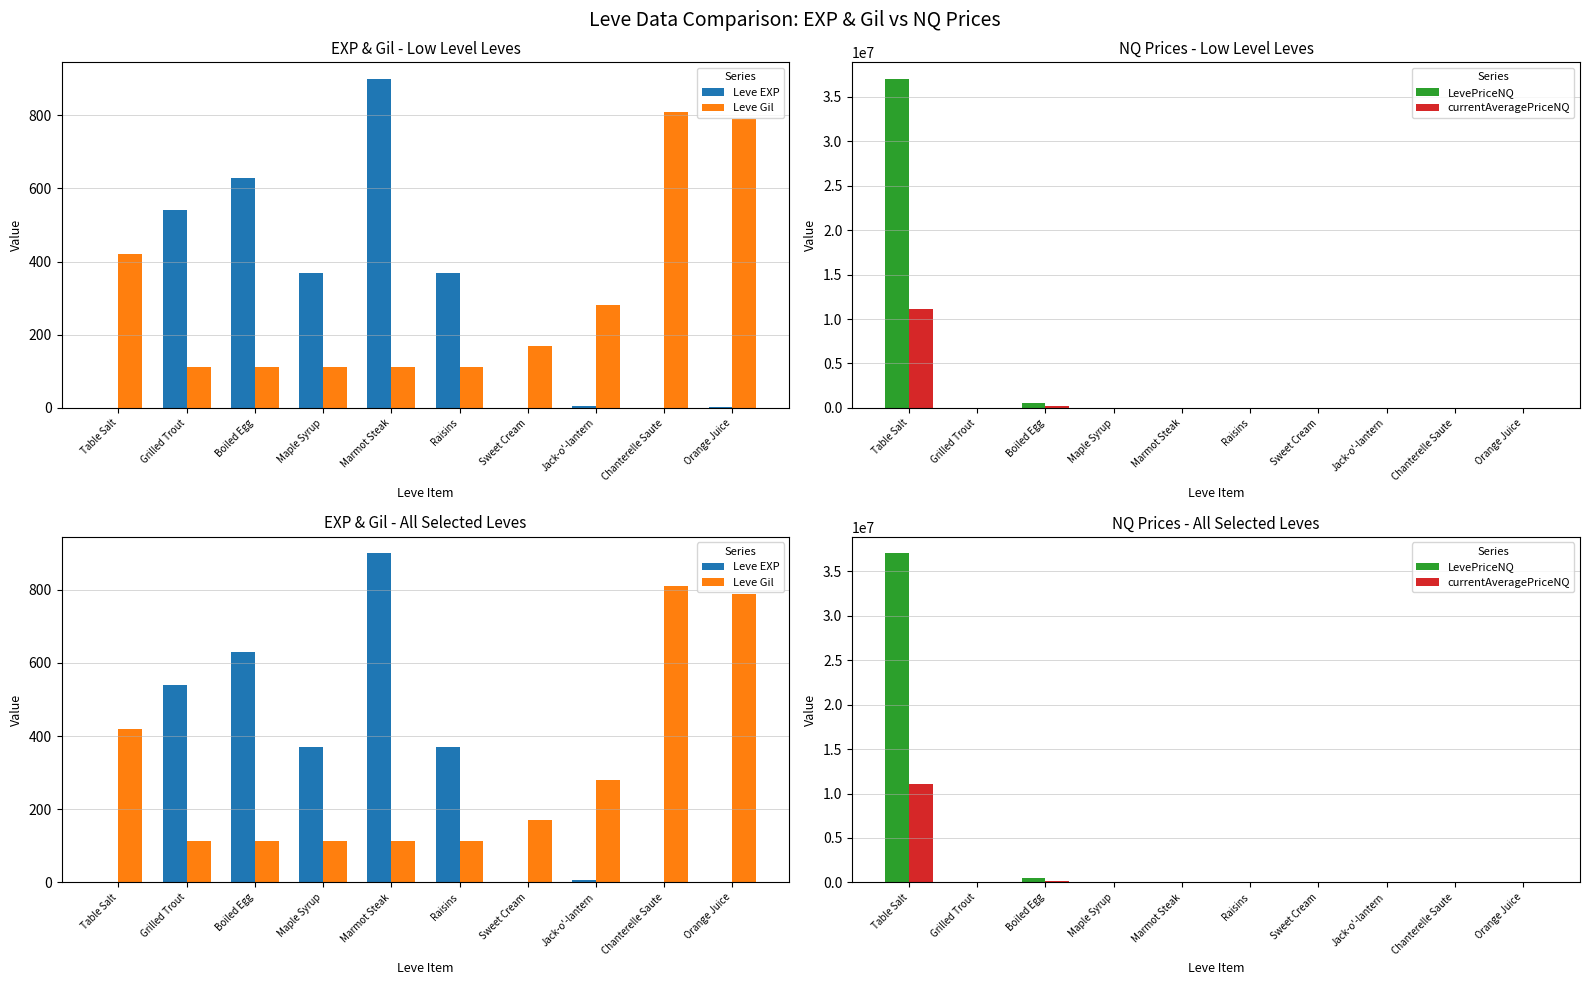

True or false: currentAveragePriceNQ has a value of 240.4 at Chanterelle Saute.

True